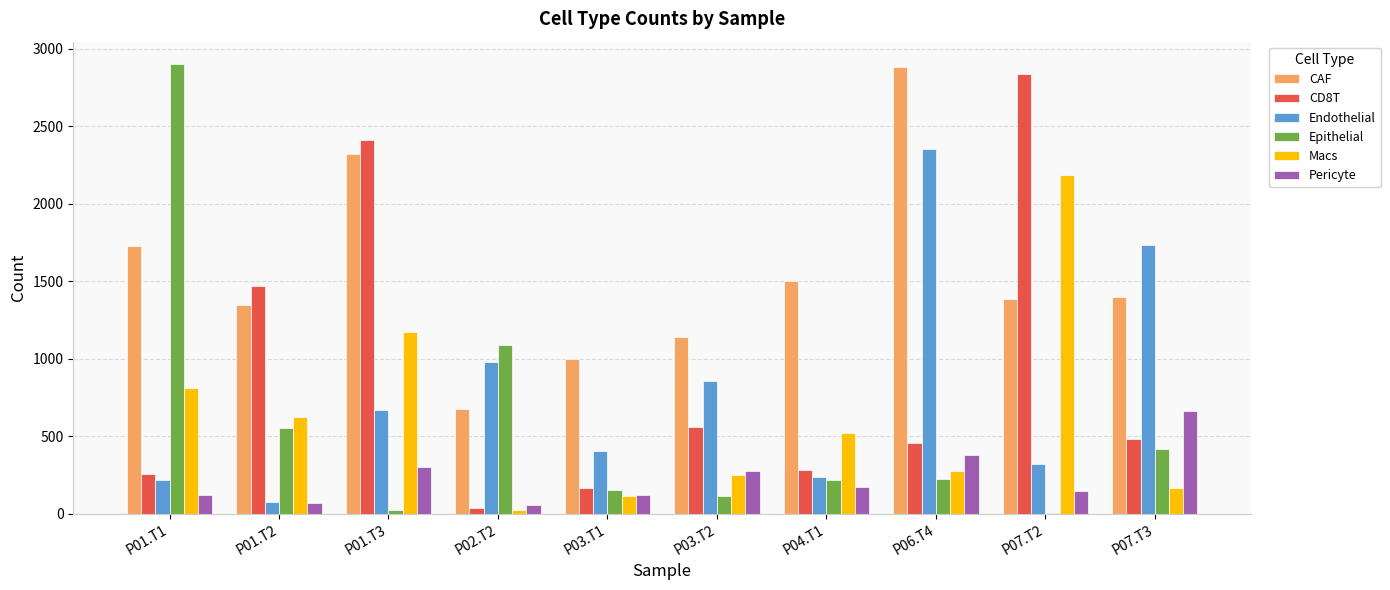

What is the approximate value of Macs at P07.T3, to the nearest 10?

170